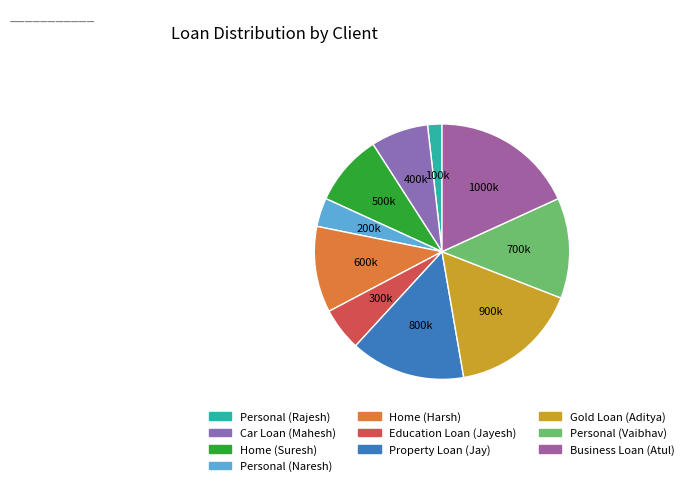

To the nearest percent, what is the average slice percentage?

10%